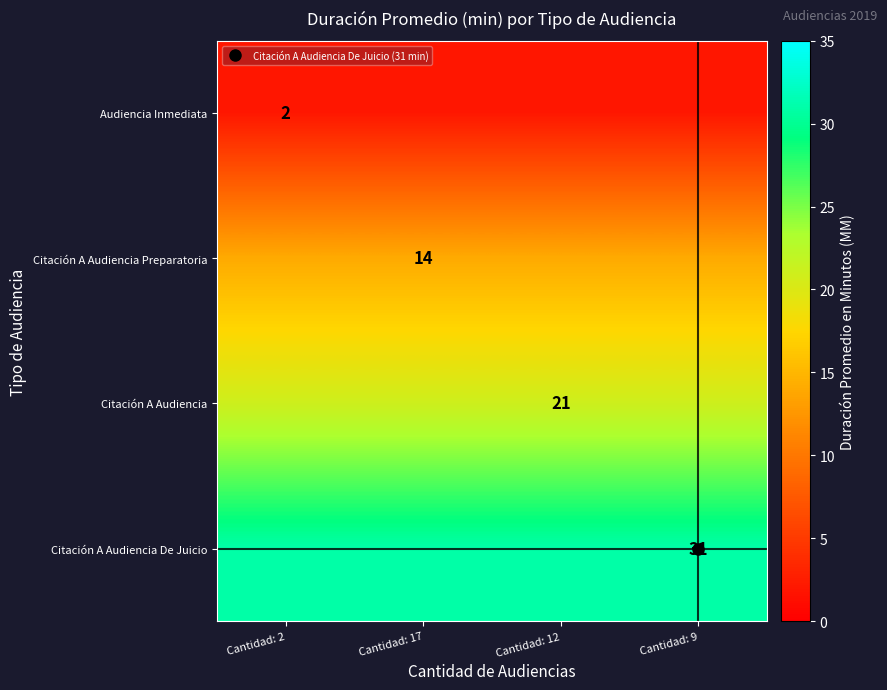

Rank the series by their average value, from highest to lowest.

Citación A Audiencia De Juicio, Citación A Audiencia, Citación A Audiencia Preparatoria, Audiencia Inmediata